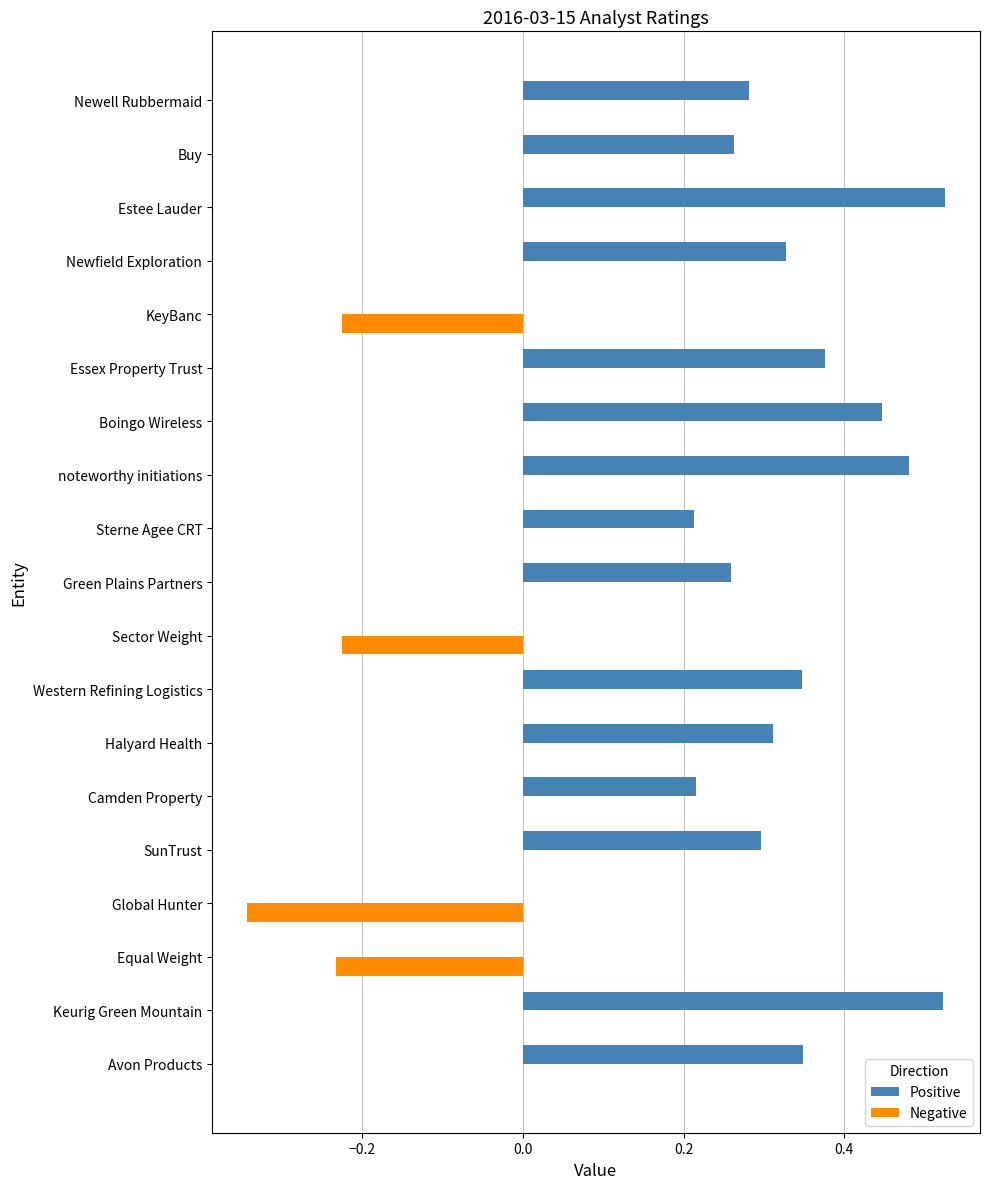

Is it true that Positive equals 0.5 at SunTrust?

False